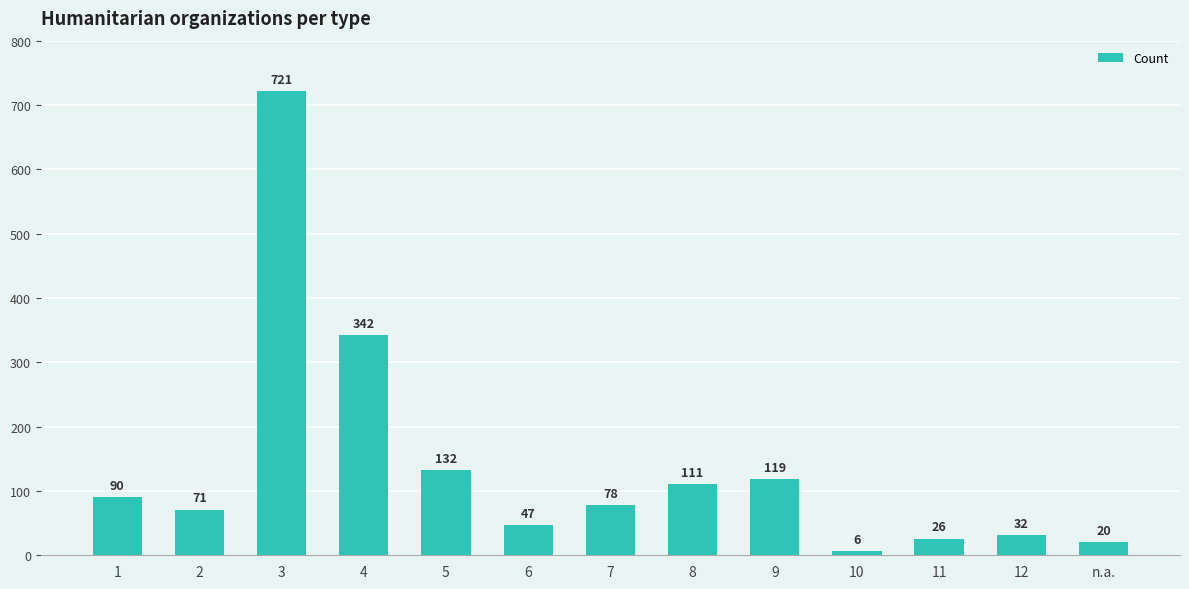

Which label corresponds to the smallest value in the chart?

10